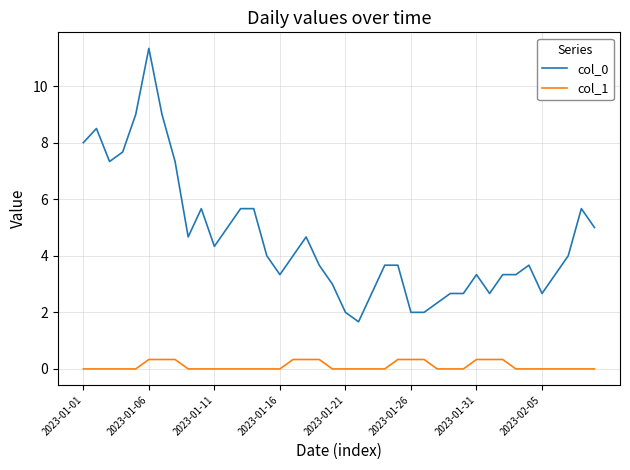

True or false: col_1 and col_0 intersect in this chart.

False